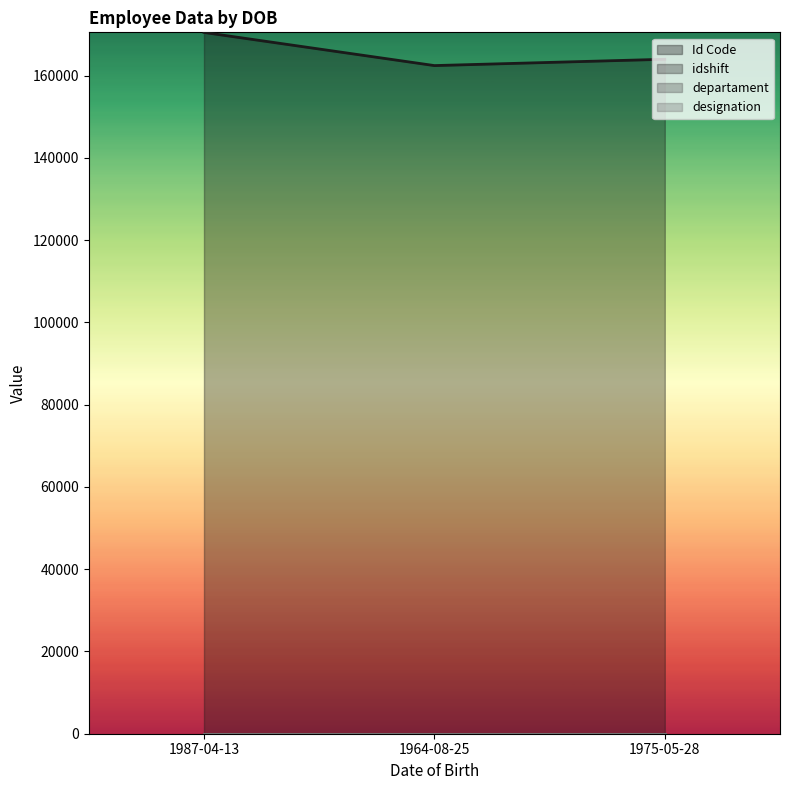

Which category has the lowest value in the departament series?

1987-04-13